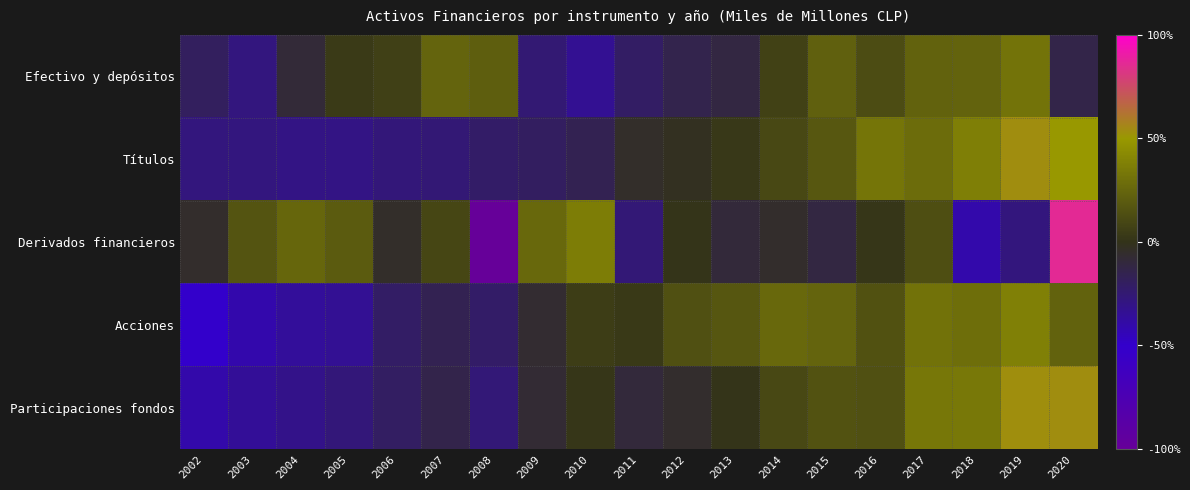

Which series has the widest spread of values?

Derivados financieros